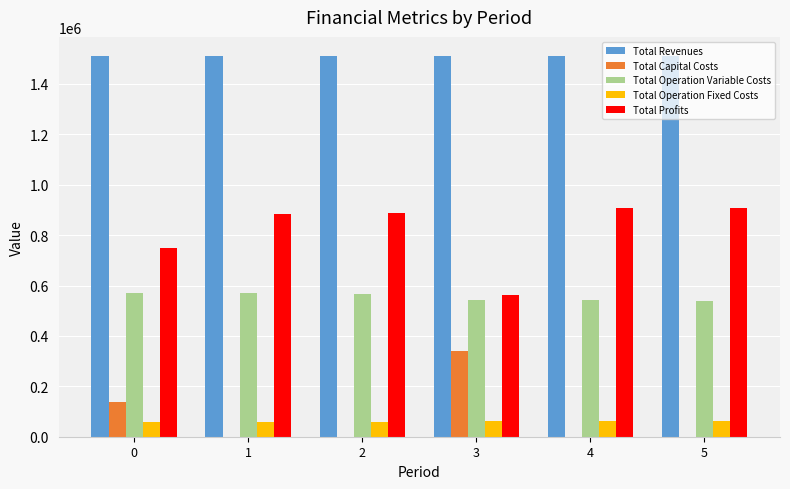

How many data points does each series have?

6